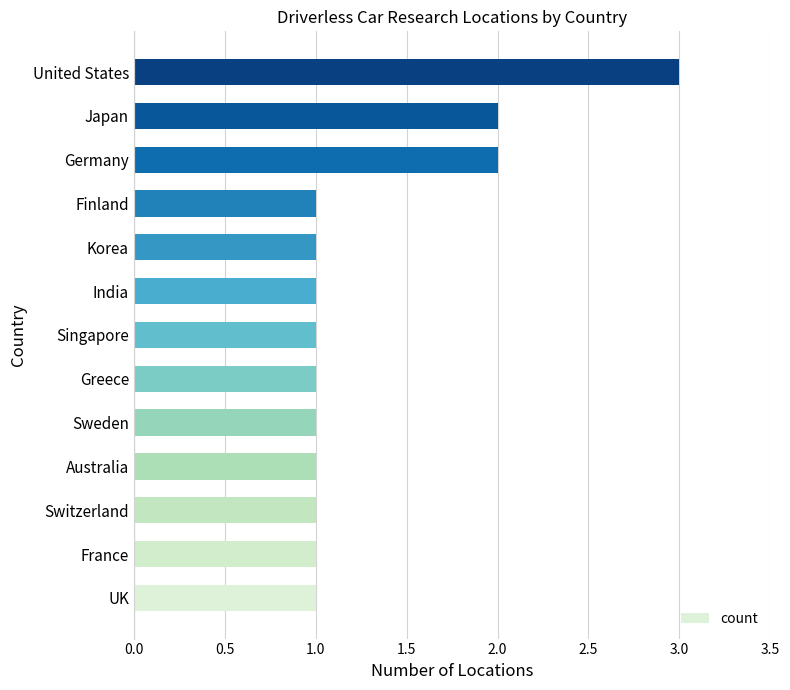

Which category has the highest value across all series?

United States